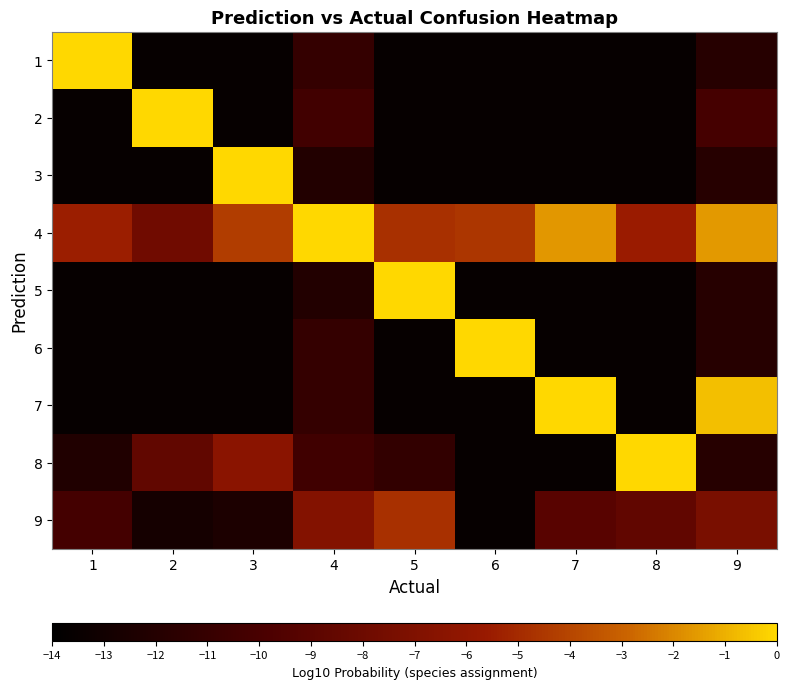

Rank the series at 2 from lowest to highest value.

5, 1, 3, 6, 7, 9, 8, 4, 2